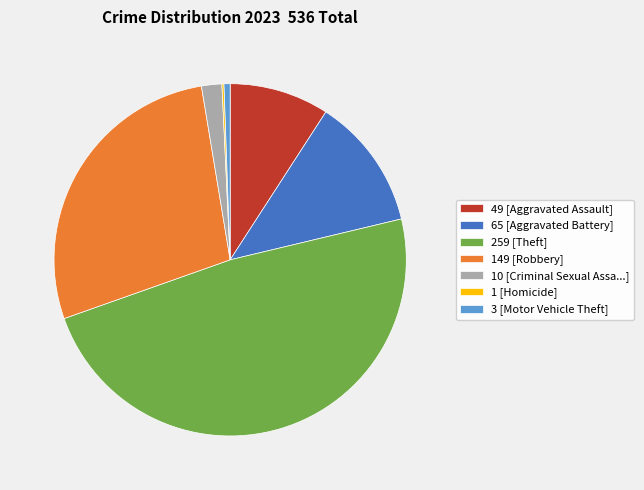

Which slice is the largest?

259 [Theft]